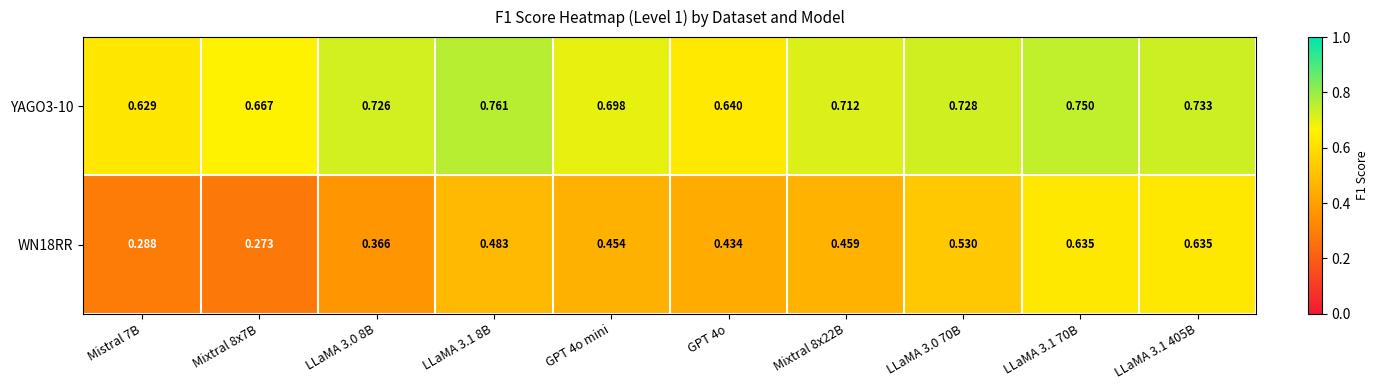

Is the value of YAGO3-10 at LLaMA 3.0 70B greater than the value of WN18RR at LLaMA 3.0 70B?

Yes